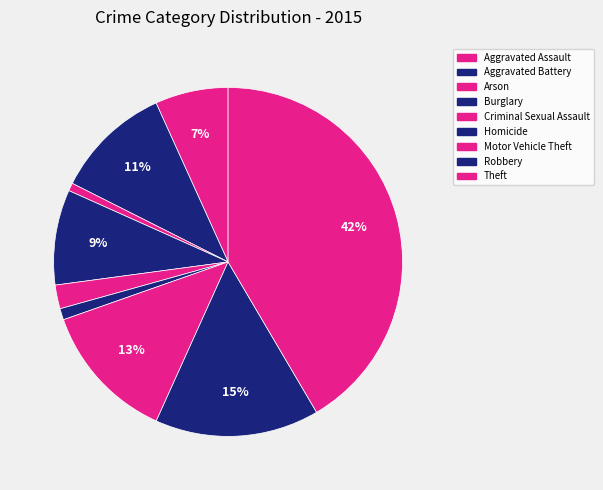

Is it true that Theft is 50% of the pie?

False